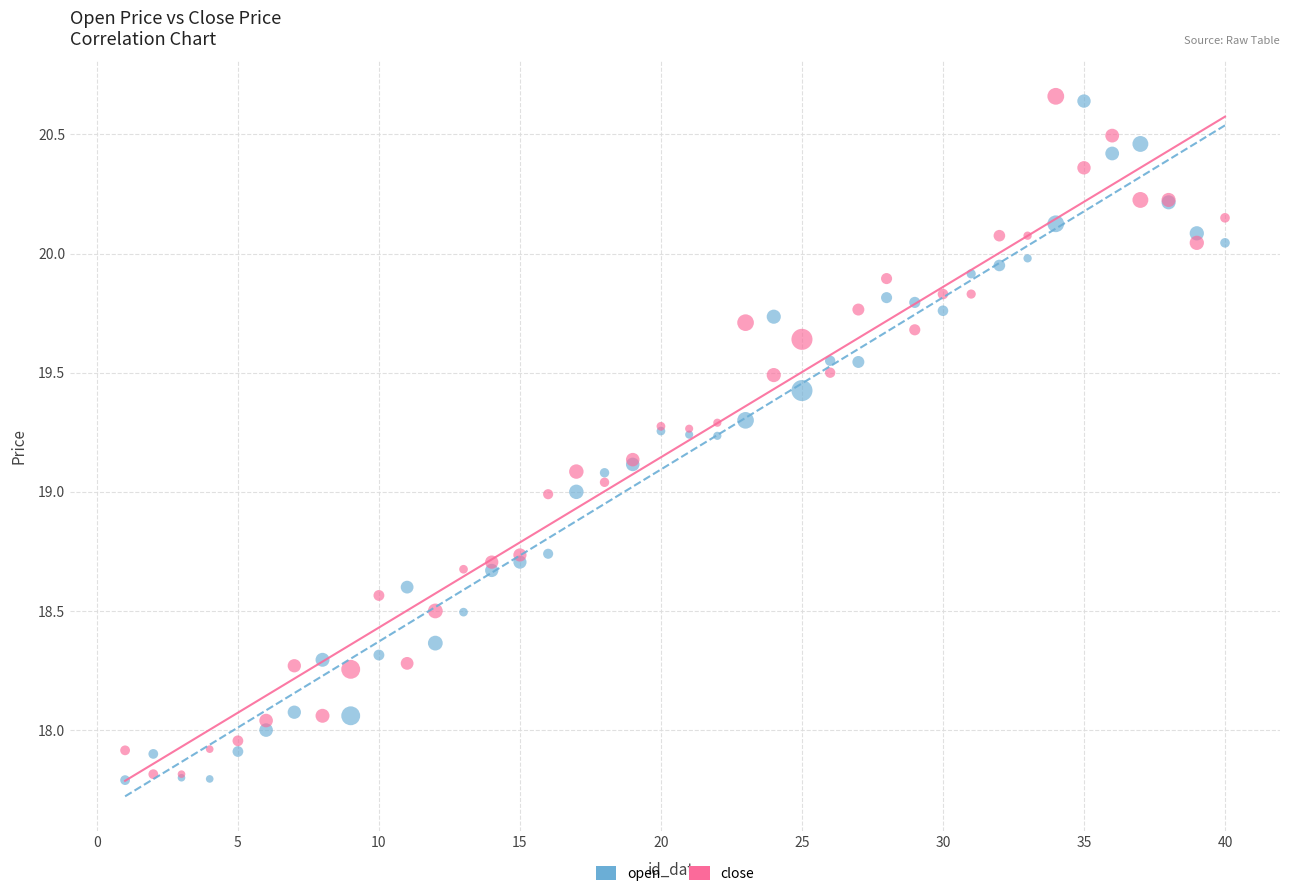

What is the X range (max minus min) for the scatter plot?

39.0